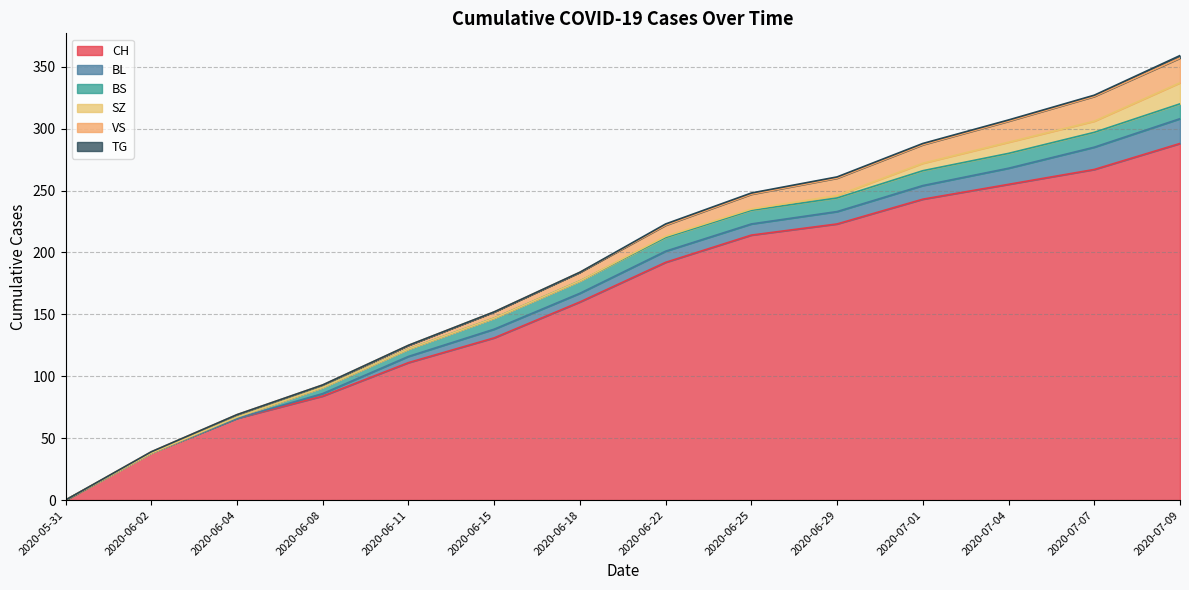

At how many categories does at least one series exceed 108?

10